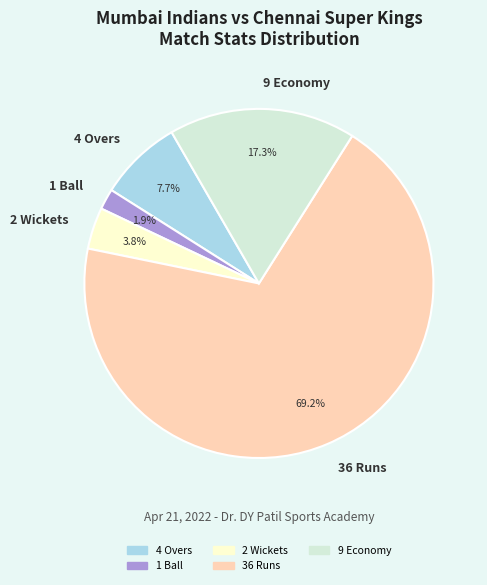

What portion of the pie excludes 4 Overs?

92.3%